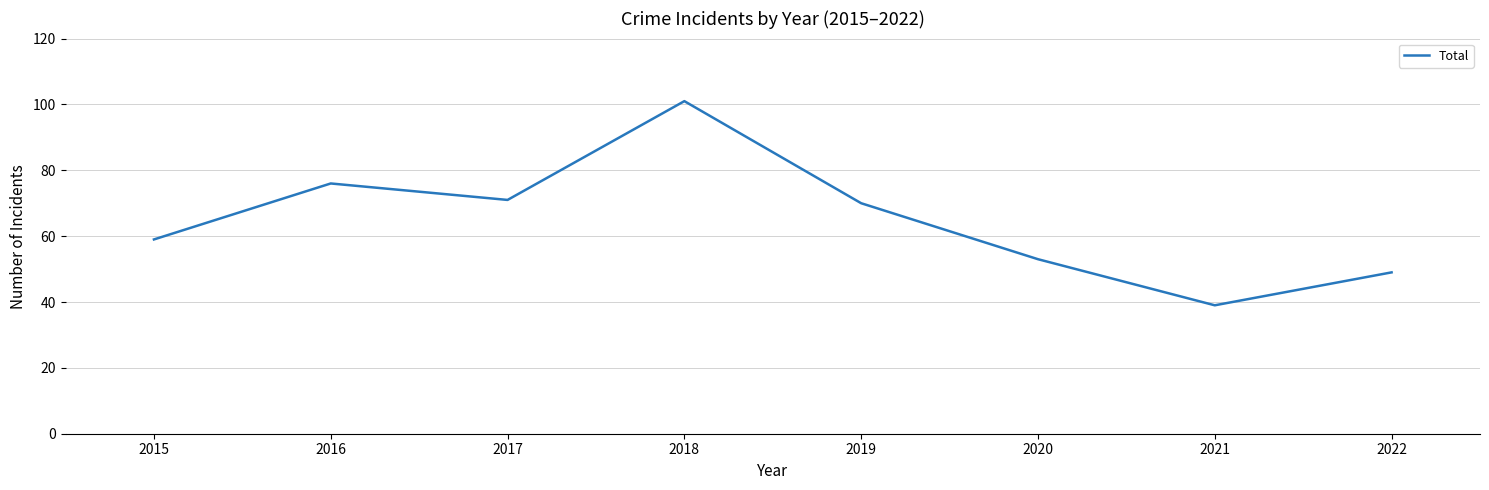

Is it true that the value at 2018 is 181?

False